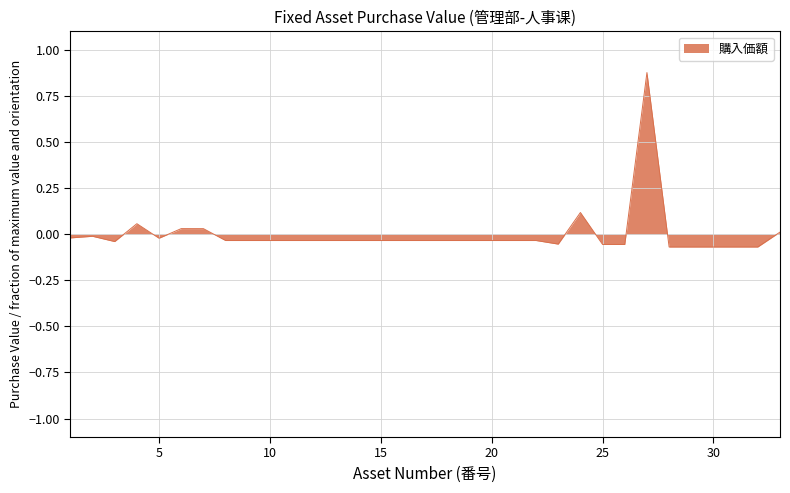

True or false: the data has more than 0 interior local peaks.

True